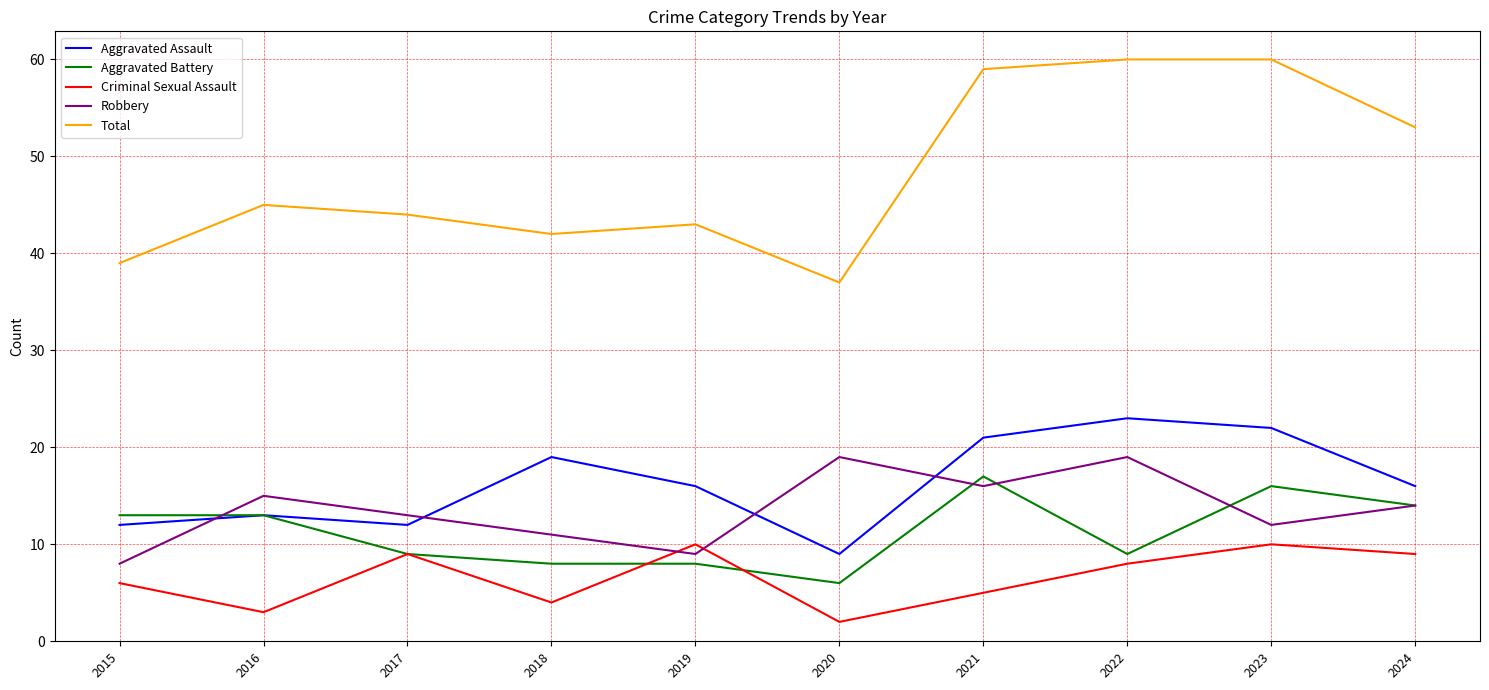

True or false: Criminal Sexual Assault and Total cross at least once.

False